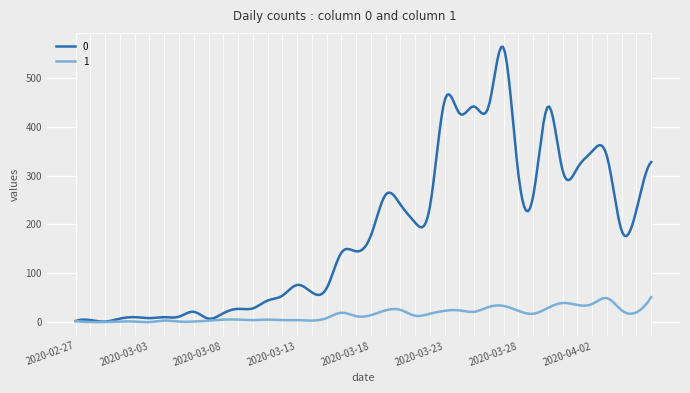

What is the maximum value for 1?

51.0